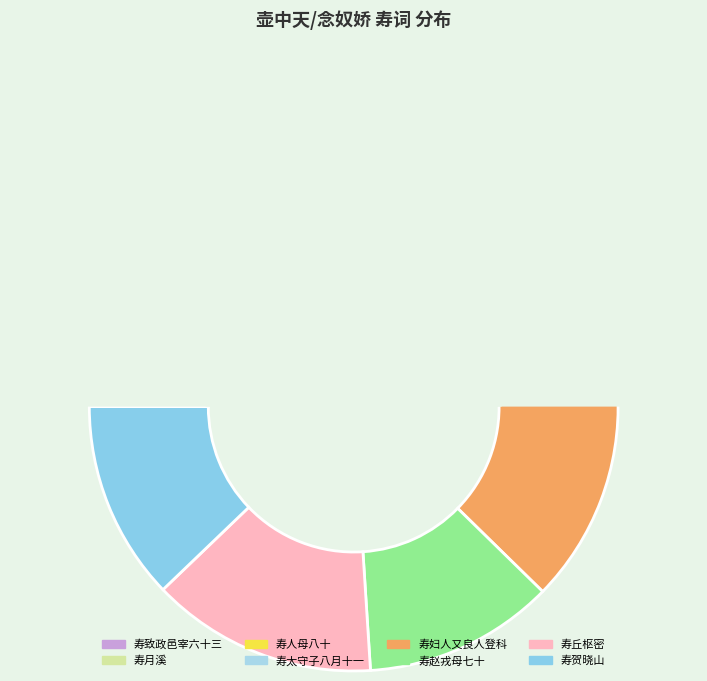

Is there a majority slice in this chart?

No